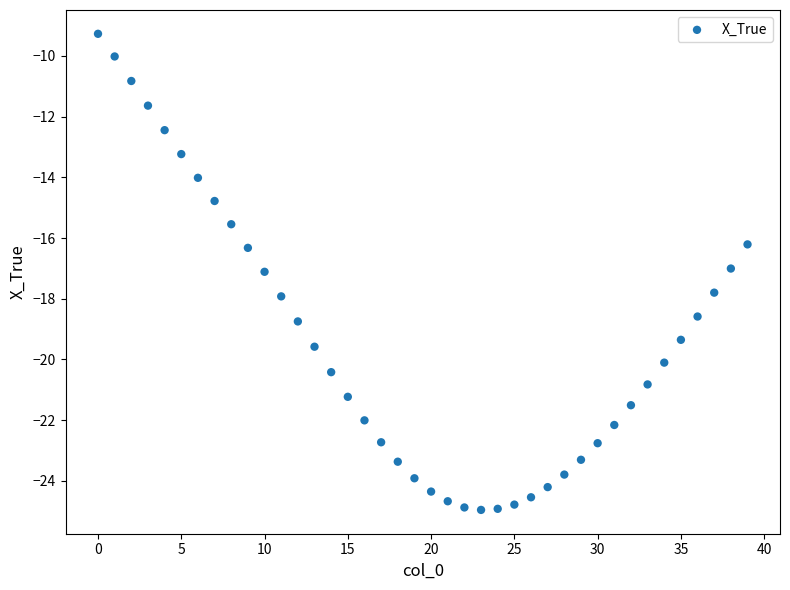

What is the range of Y values (max minus min)?

15.7